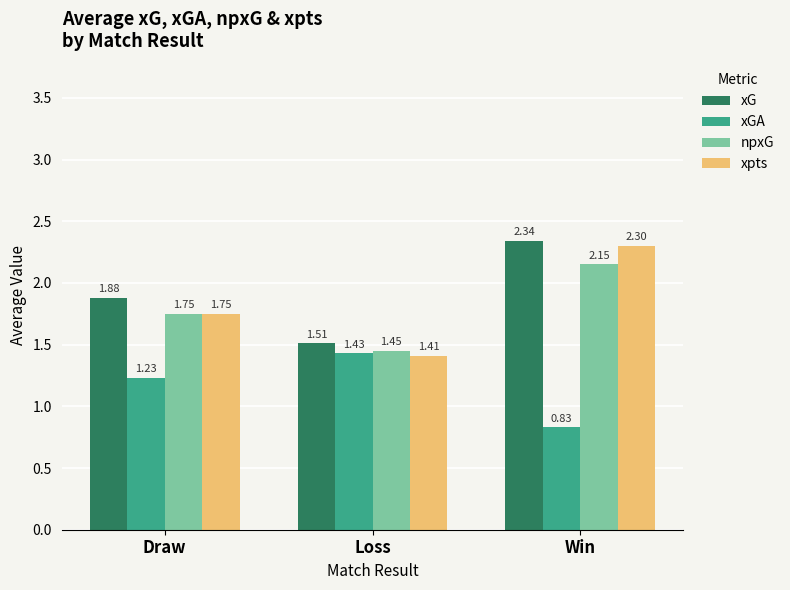

What is the difference between the second highest and minimum values in the xGA series?

0.4